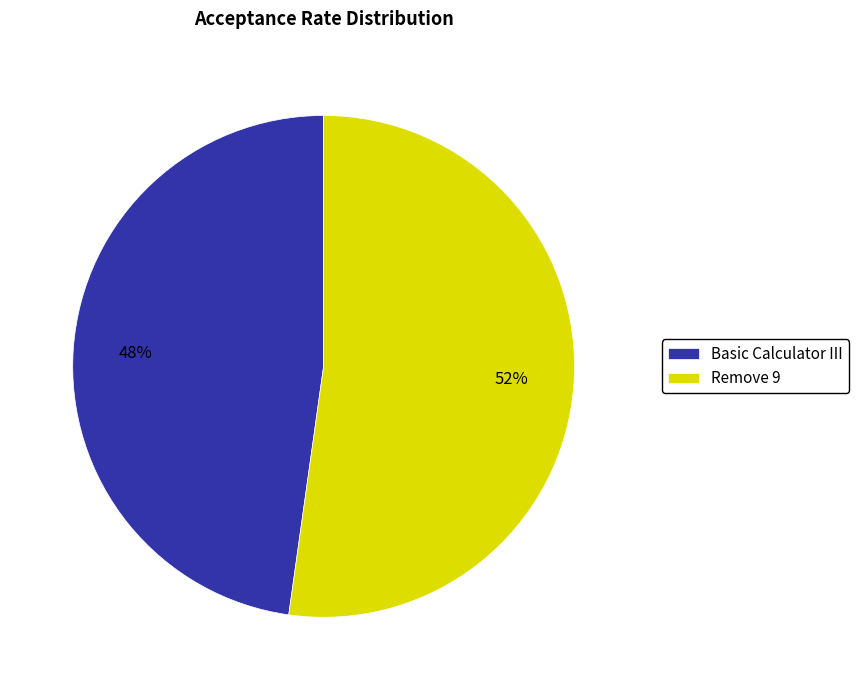

Is the sum of Remove 9 and Basic Calculator III greater than half?

Yes